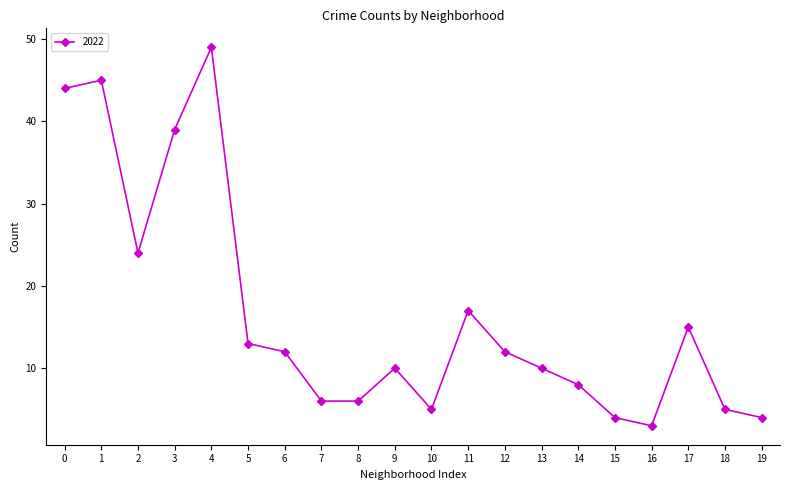

How many values are below 12?

10